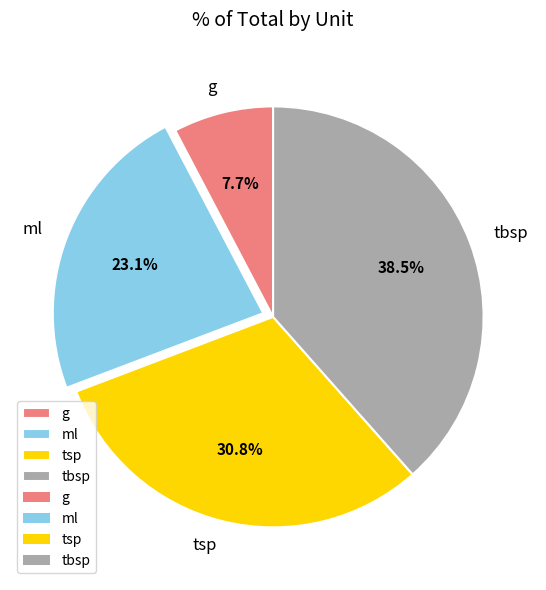

To the nearest percent, what is the combined percentage of tbsp and ml?

62%